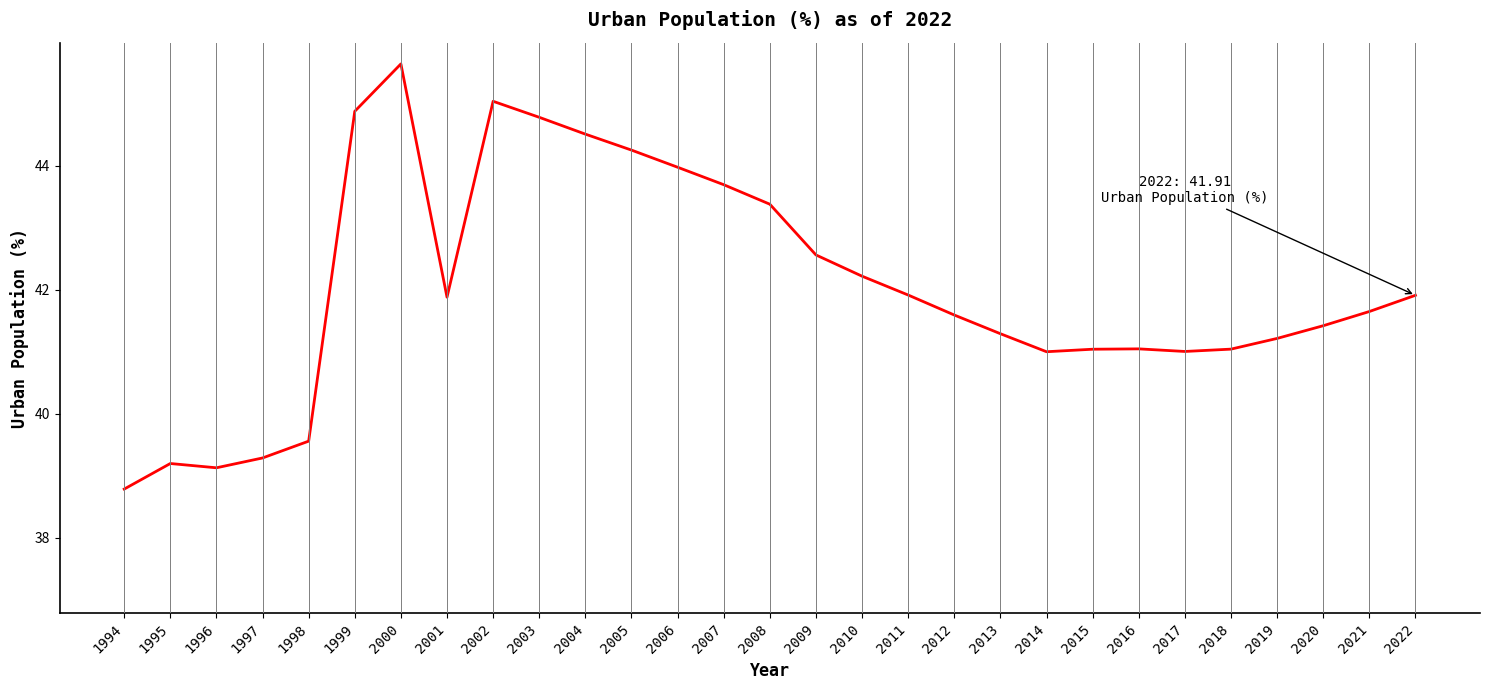

Read the value at 2016.

41.0